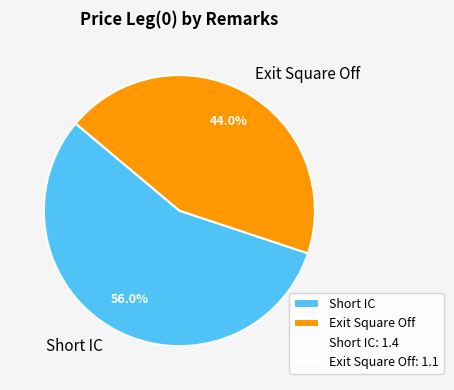

What is the majority slice?

Short IC